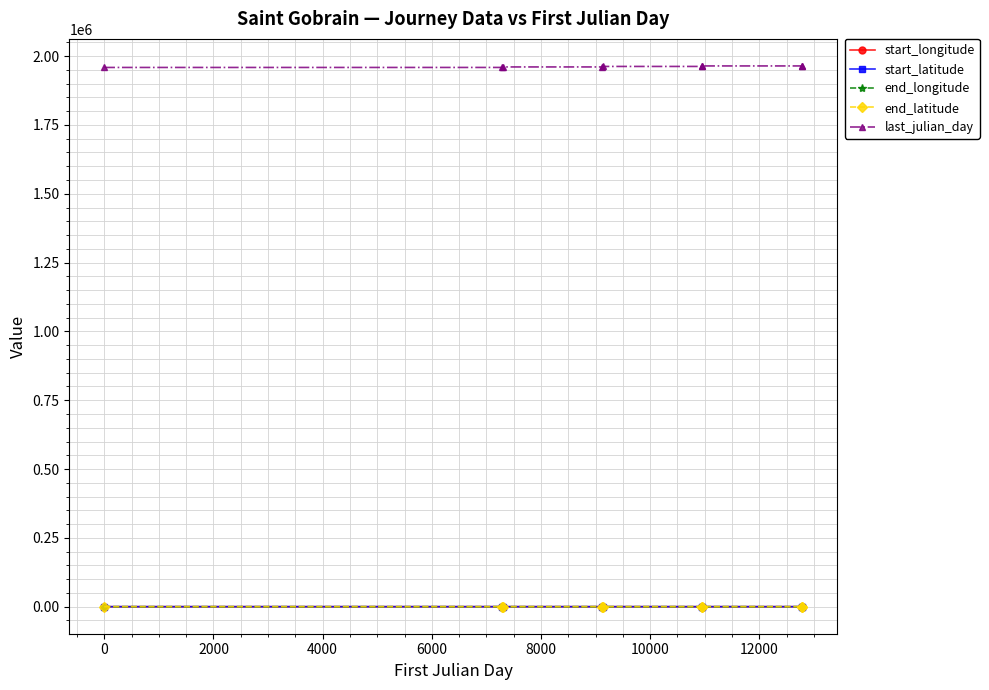

What is the minimum value for last_julian_day?

1958809.0